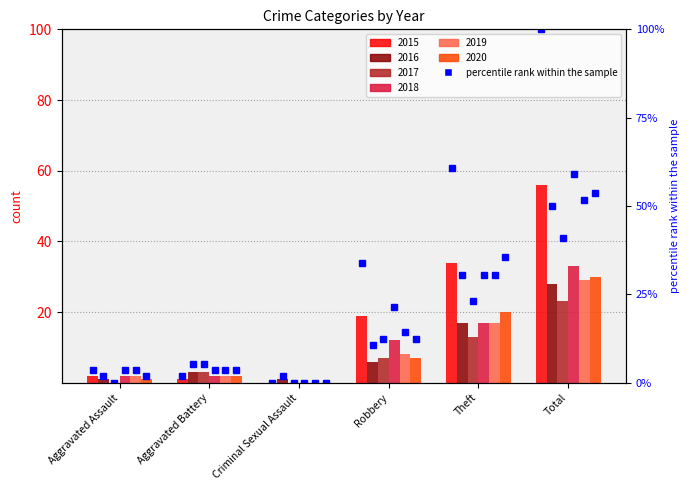

How many categories are shown in the chart?

6